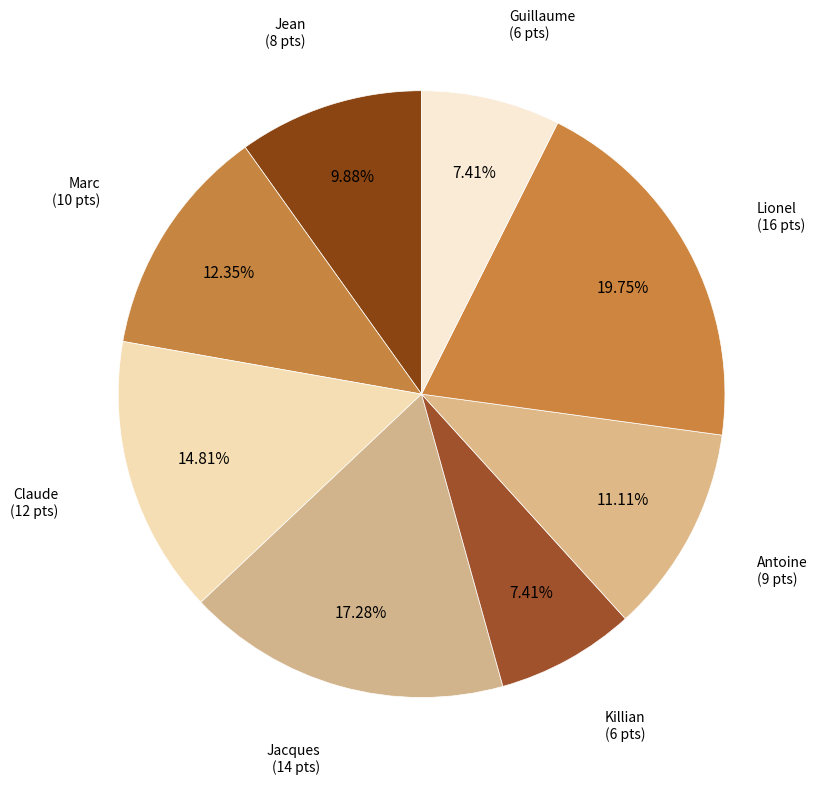

What is the ratio of the value at Lionel to the value at Marc?

1.6